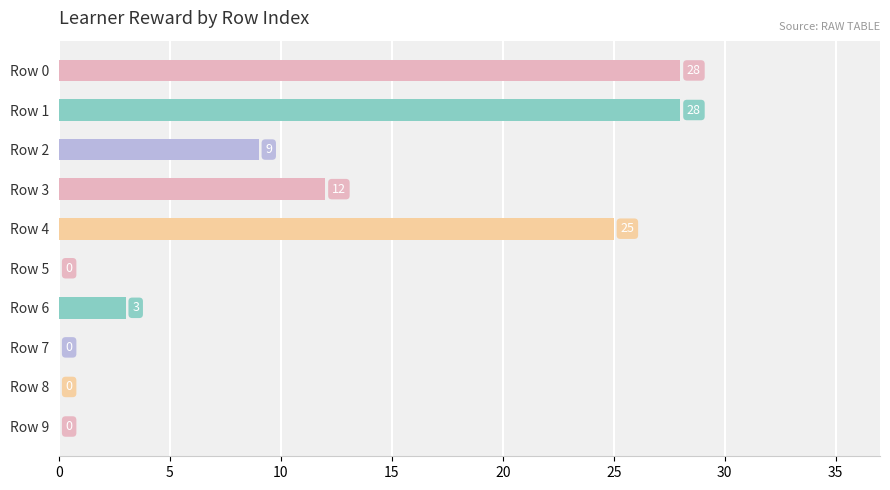

Reading top to bottom, transcribe all the data shown in this chart.

Row 0=28	Row 1=28	Row 2=9	Row 3=12	Row 4=25	Row 5=0	Row 6=3	Row 7=0	Row 8=0	Row 9=0